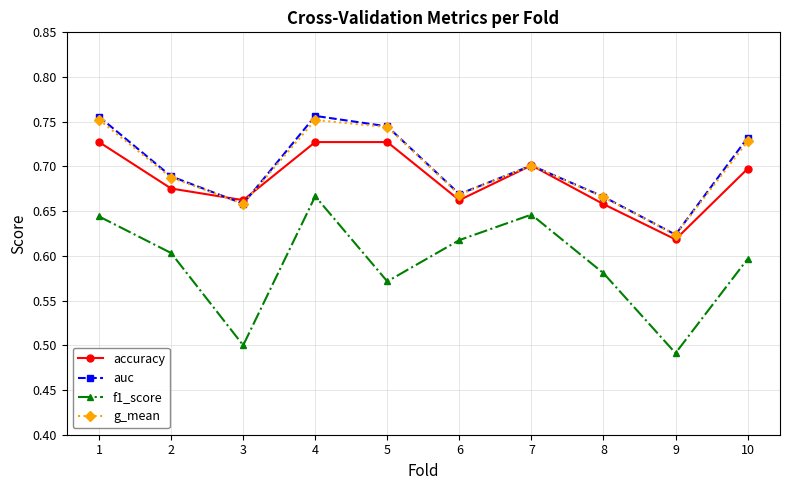

True or false: f1_score and accuracy intersect in this chart.

False